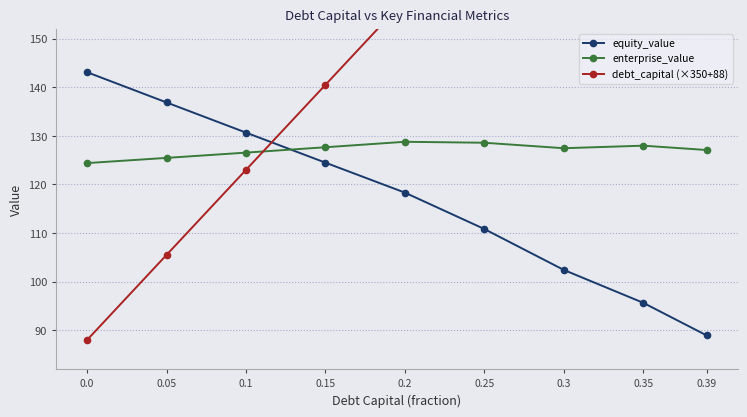

Where does the enterprise_value series first go above 127?

0.15